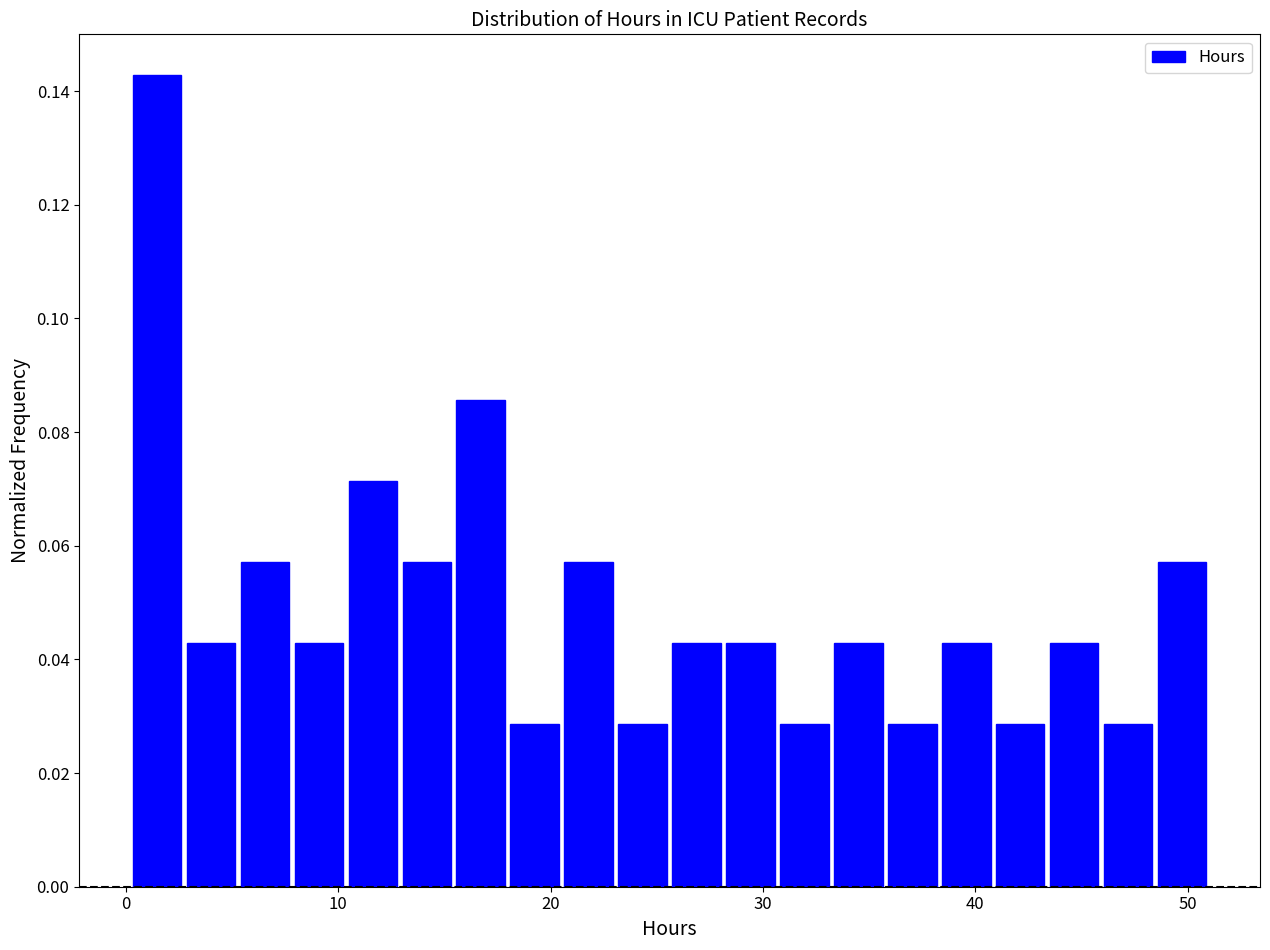

Read against the x-axis, roughly where is the centre of the tallest bar?

1